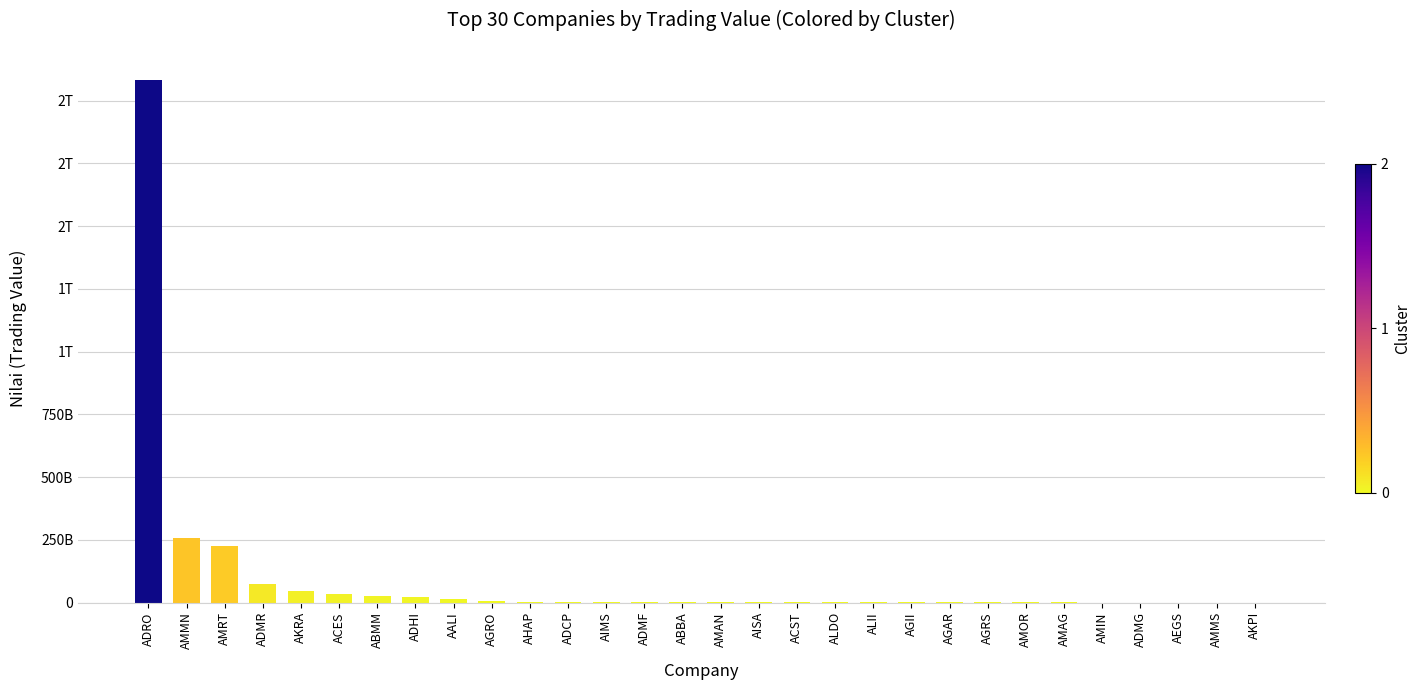

Are the bars horizontal?

No